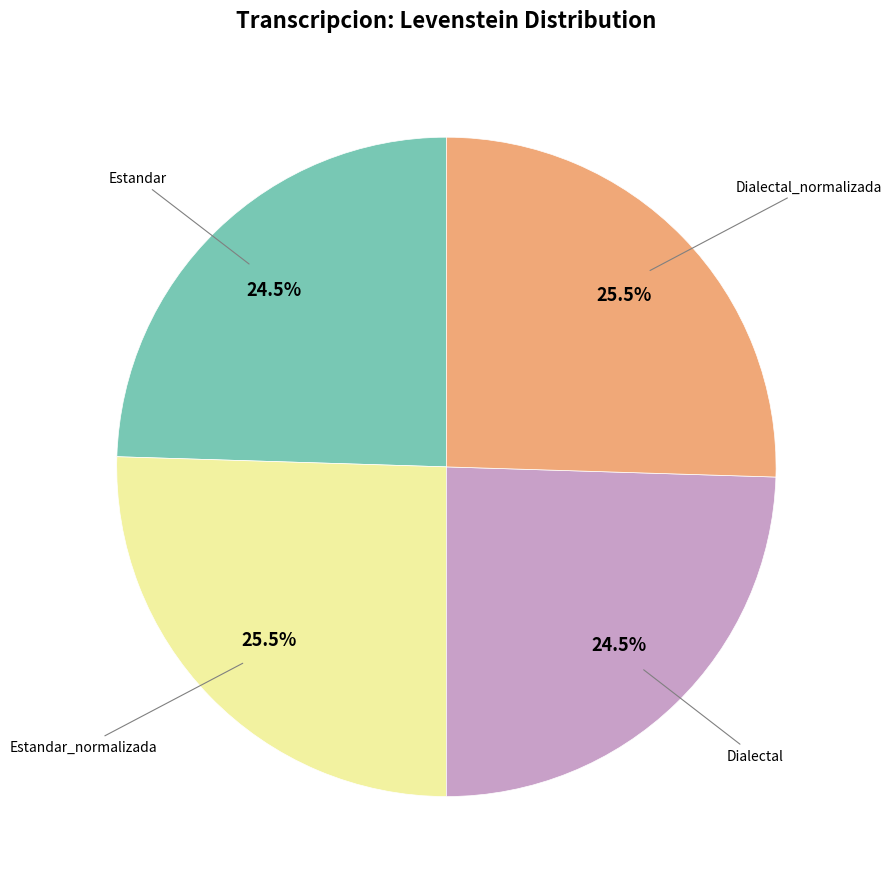

Is there a majority slice in this chart?

No